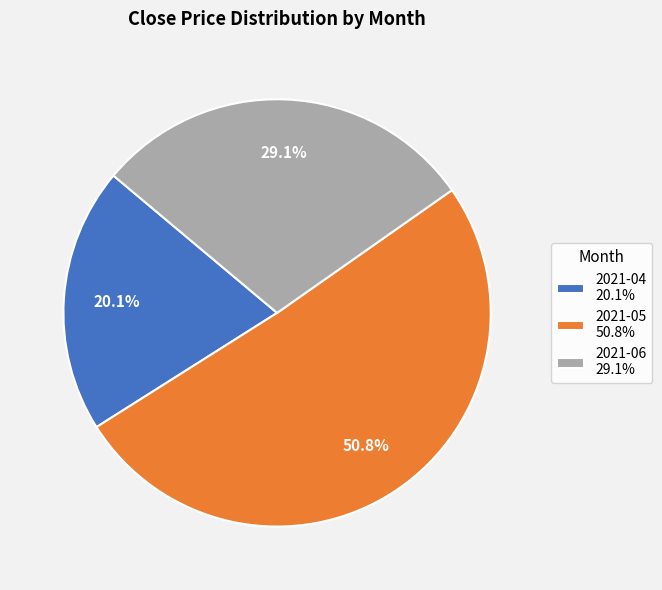

What is the ratio of the value at 2021-05 50.8% to the value at 2021-04 20.1%?

2.5